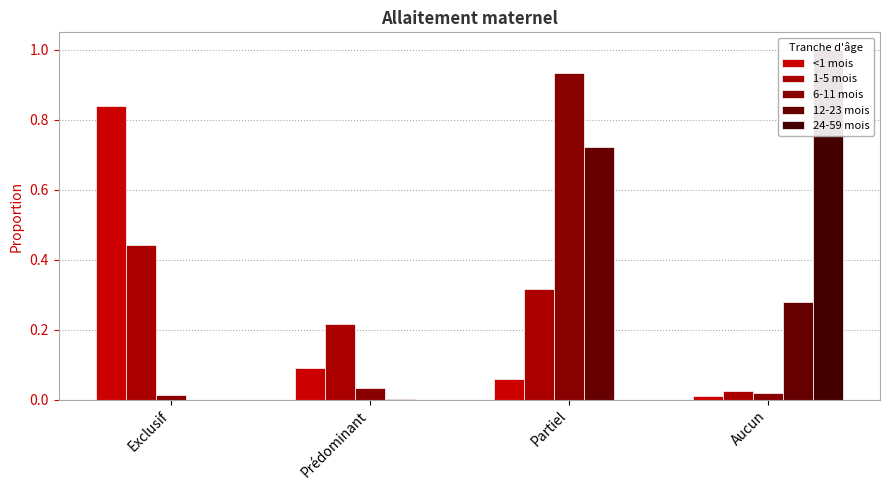

What are all the series names shown in the legend?

<1 mois, 1-5 mois, 6-11 mois, 12-23 mois, 24-59 mois